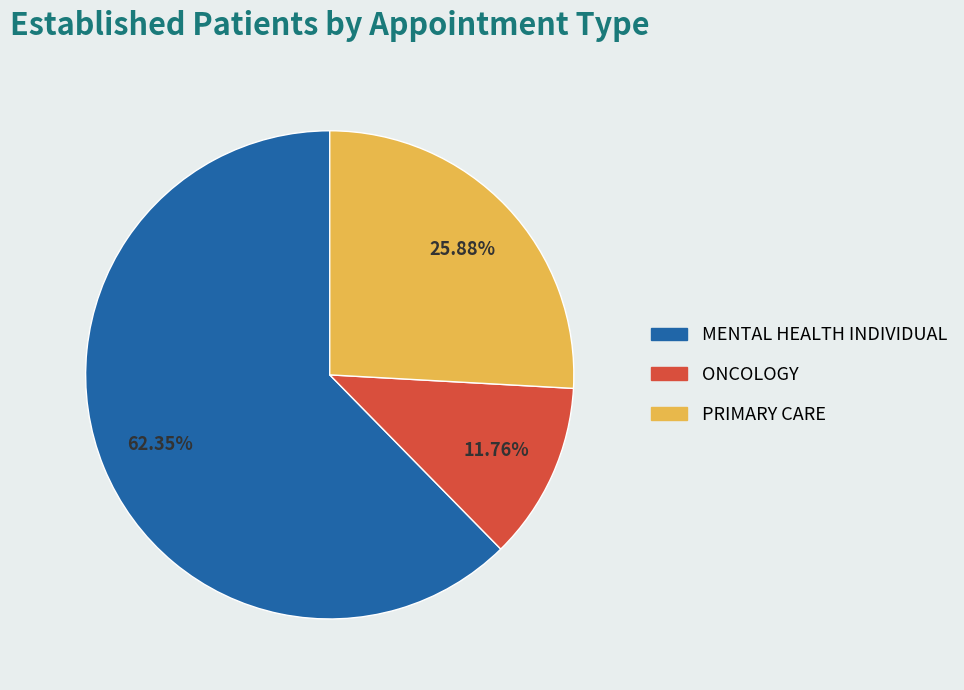

Count the number of slices in the pie.

3